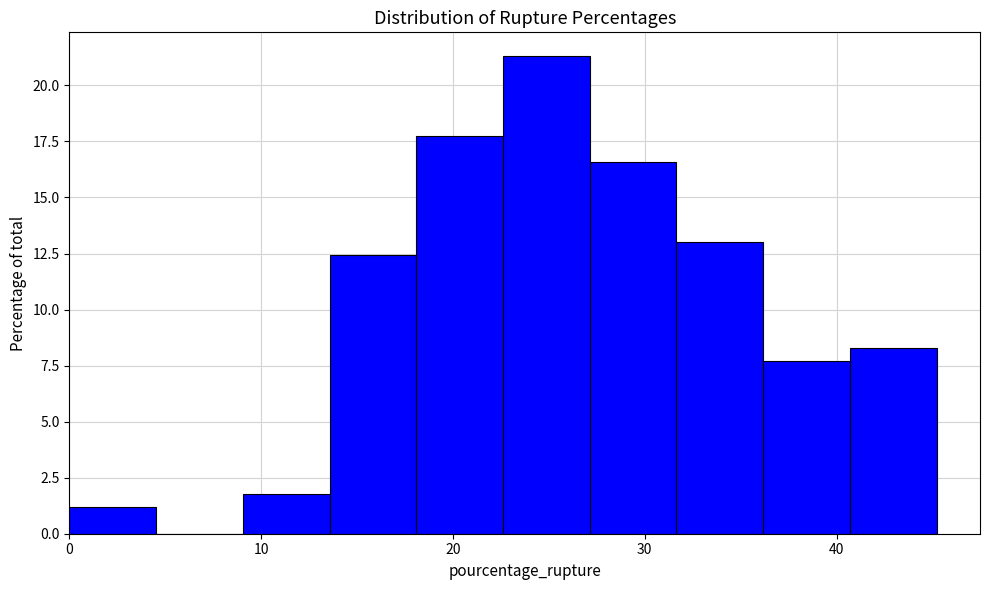

Which range on the x-axis has the tallest bar?

23 to 27